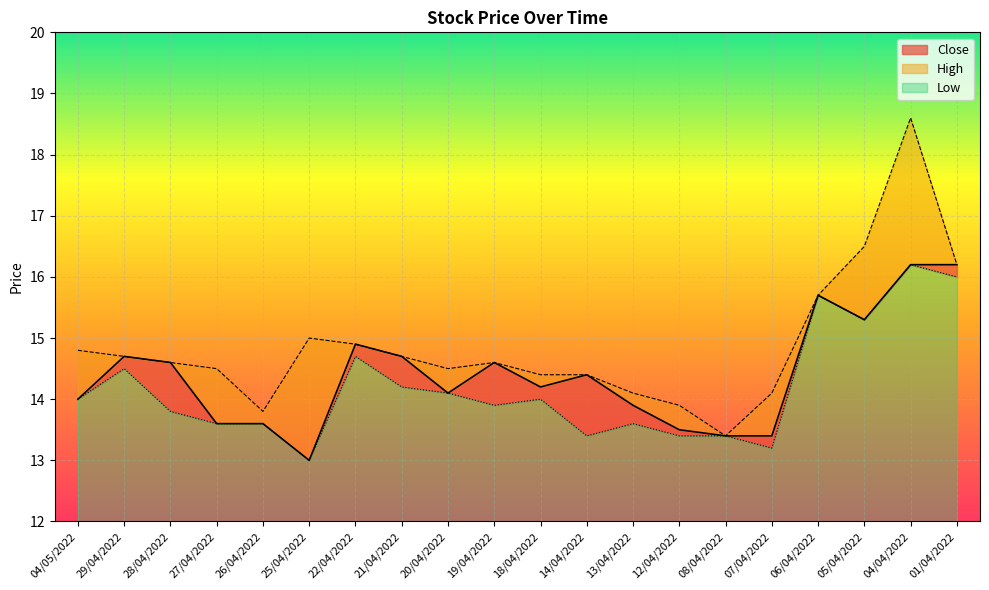

What is the greatest value displayed?

18.6